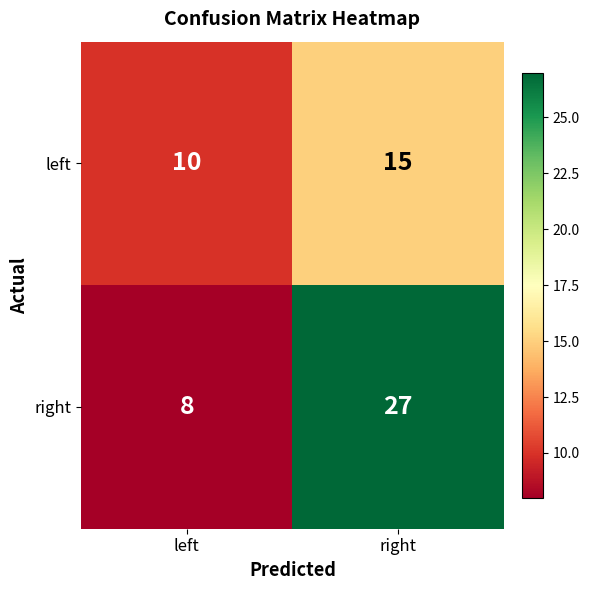

Rank the series at right from lowest to highest value.

left, right